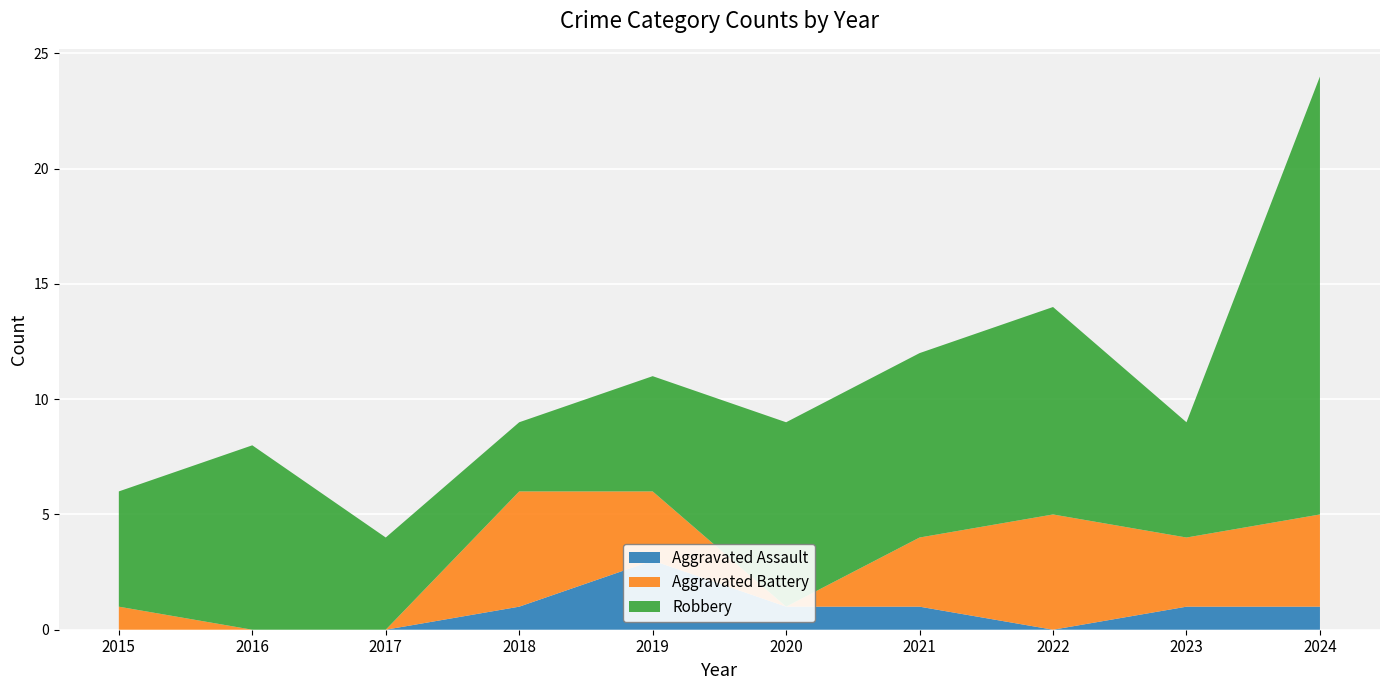

Reading left to right, transcribe all the data shown in this chart.

Aggravated Assault: 2015=0	2016=0	2017=0	2018=1	2019=3	2020=1	2021=1	2022=0	2023=1	2024=1
Aggravated Battery: 2015=1	2016=0	2017=0	2018=5	2019=3	2020=0	2021=3	2022=5	2023=3	2024=4
Robbery: 2015=5	2016=8	2017=4	2018=3	2019=5	2020=8	2021=8	2022=9	2023=5	2024=19